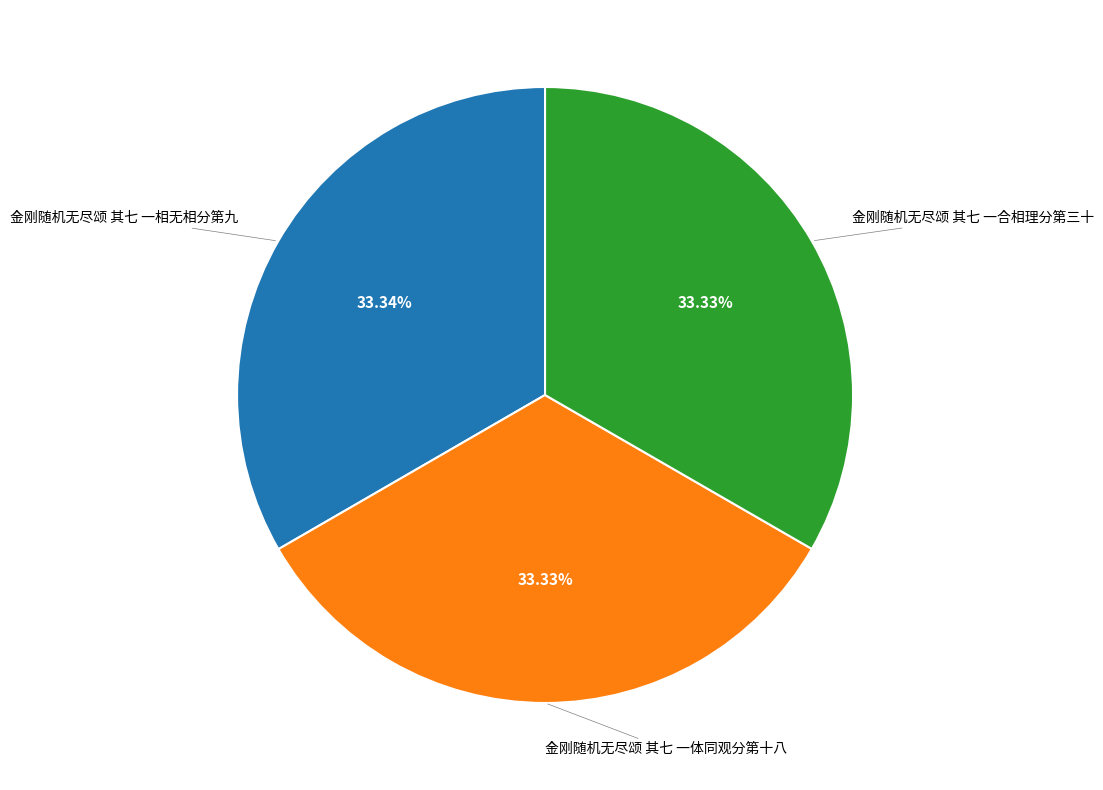

Is there a majority slice in this chart?

No